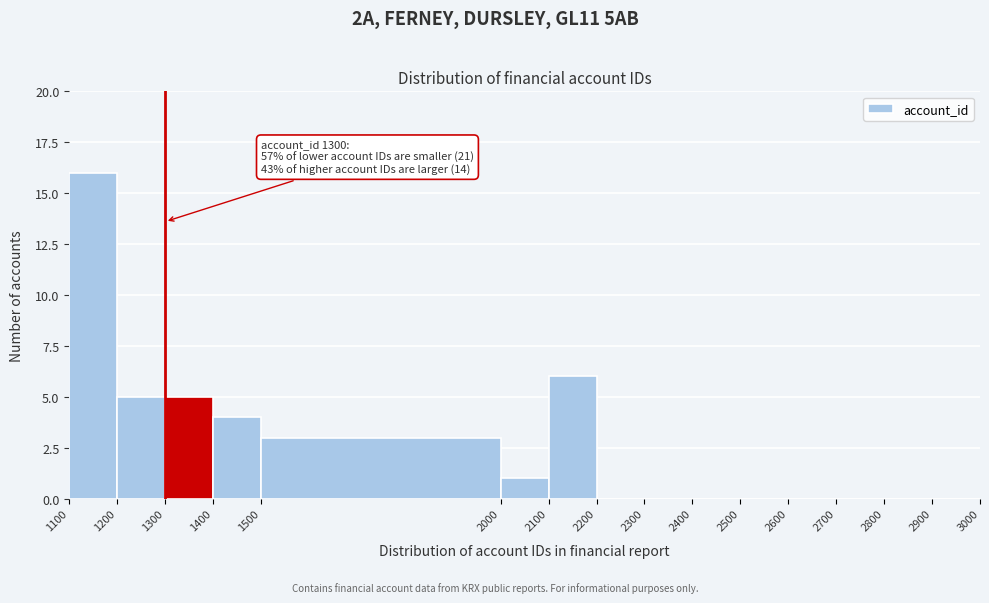

Which range on the x-axis has the tallest bar?

1100 to 1200